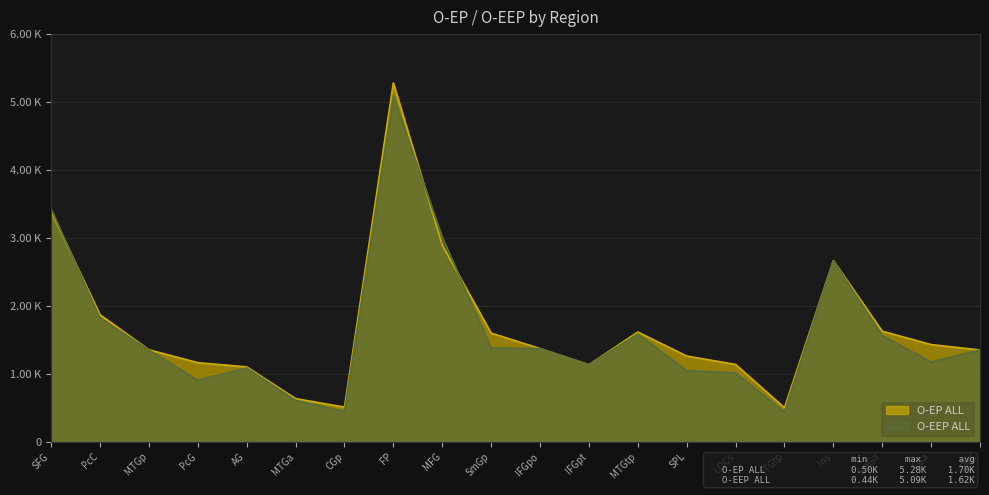

What is the lowest value of the O-EEP ALL series?

440